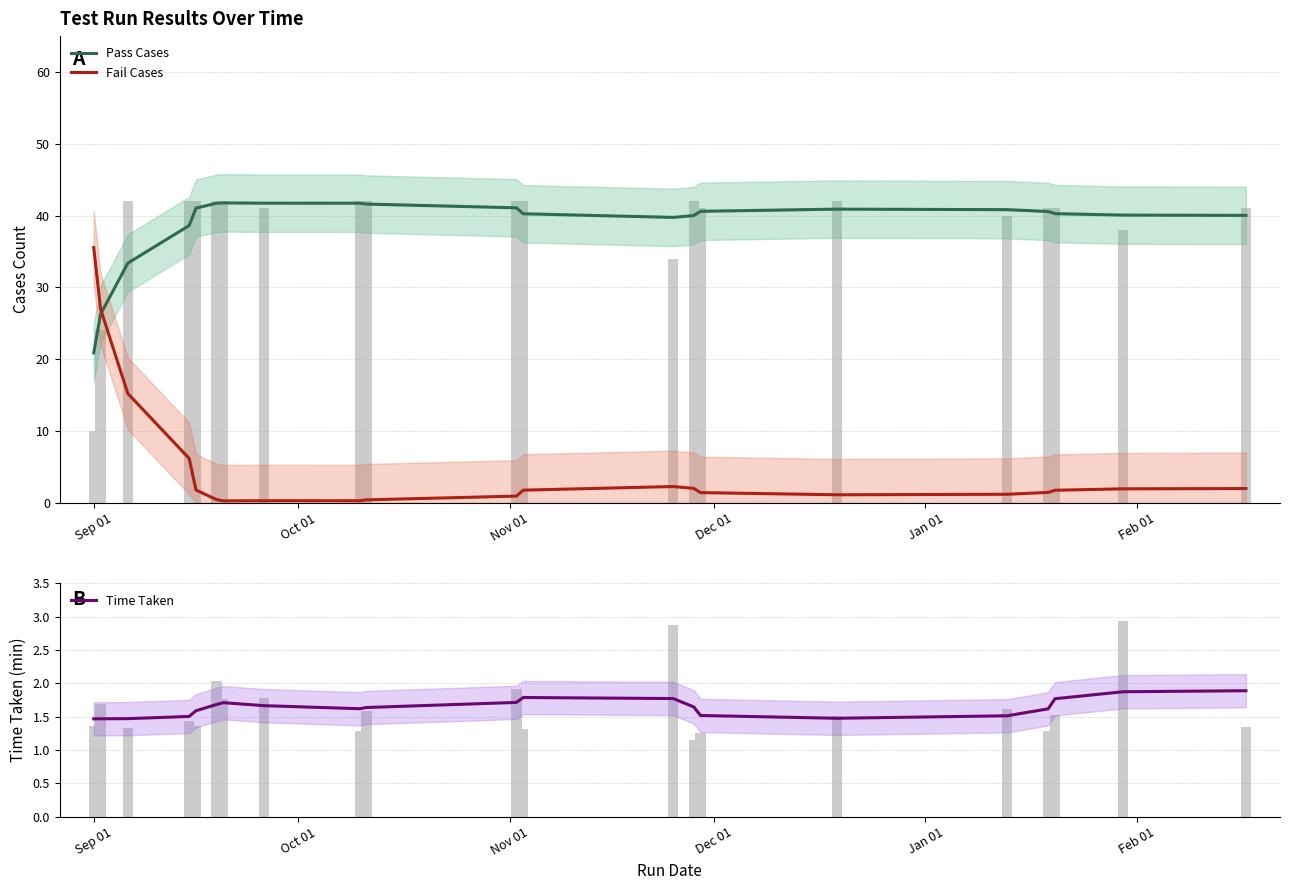

Reading left to right, extract all data points from this chart.

Pass Cases: 20.9	26.3	33.4	38.6	41.0	41.7	41.8	41.7	41.7	41.6	41.1	40.3	39.7	40.0	40.6	40.9	40.8	40.6	40.3	40.1	40.0
Fail Cases: 35.5	27.0	15.2	6.2	1.8	0.4	0.3	0.3	0.3	0.4	0.9	1.7	2.3	2.0	1.4	1.1	1.2	1.4	1.7	1.9	2.0
Time Taken: 1.5	1.5	1.5	1.5	1.6	1.7	1.7	1.7	1.6	1.6	1.7	1.8	1.8	1.6	1.5	1.5	1.5	1.6	1.8	1.9	1.9